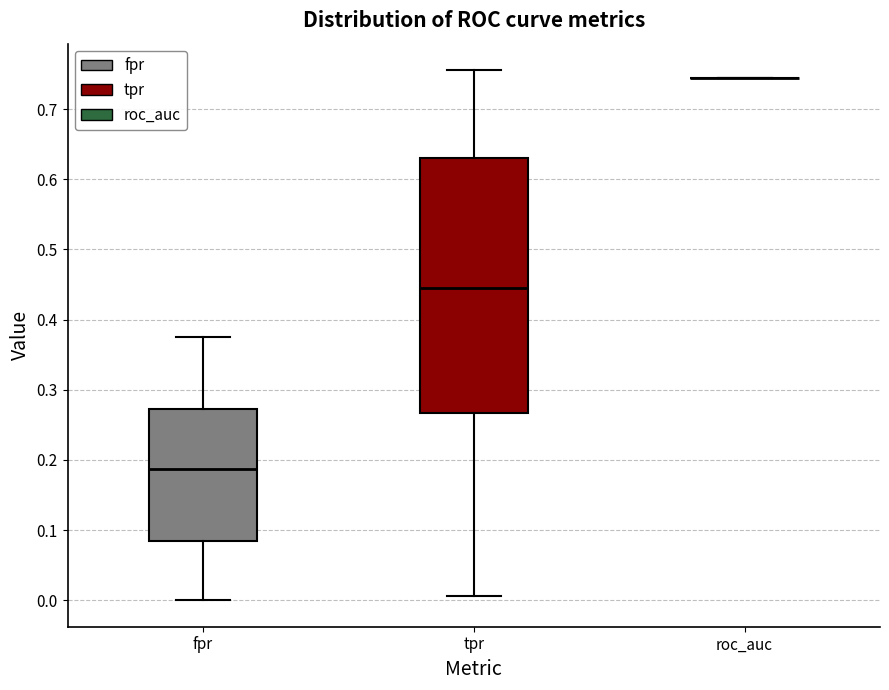

Comparing the boxes themselves (not the whiskers), which one is the tallest?

tpr